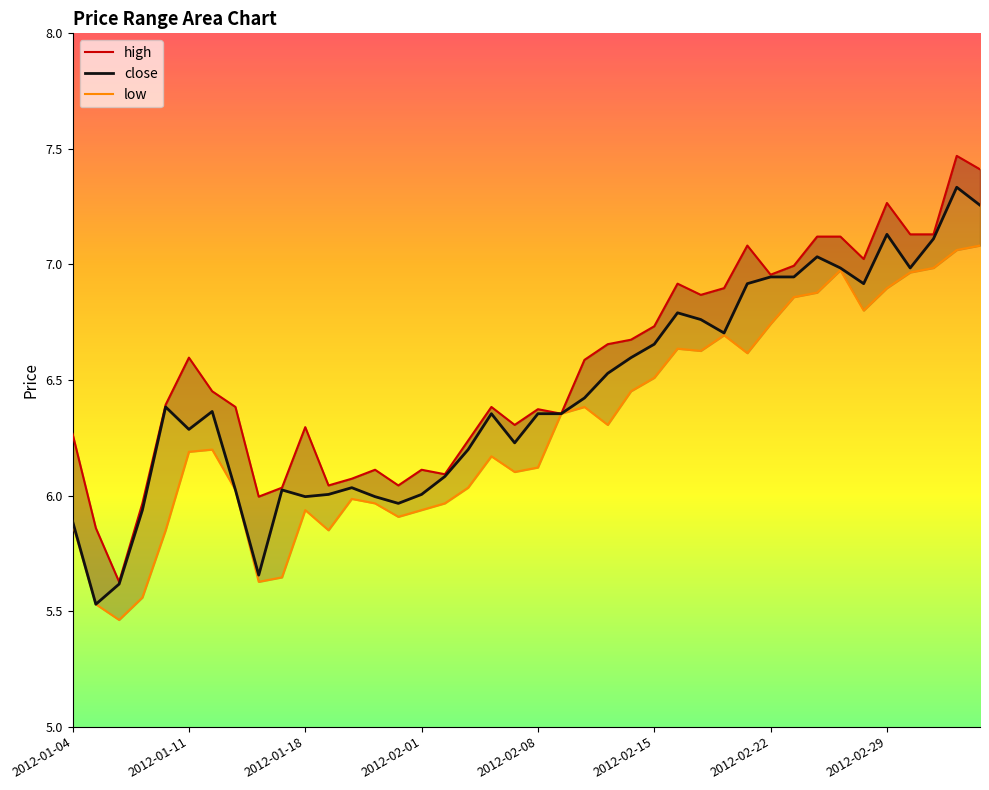

The low series shows 2.5 at 2012-01-11. True or false?

False